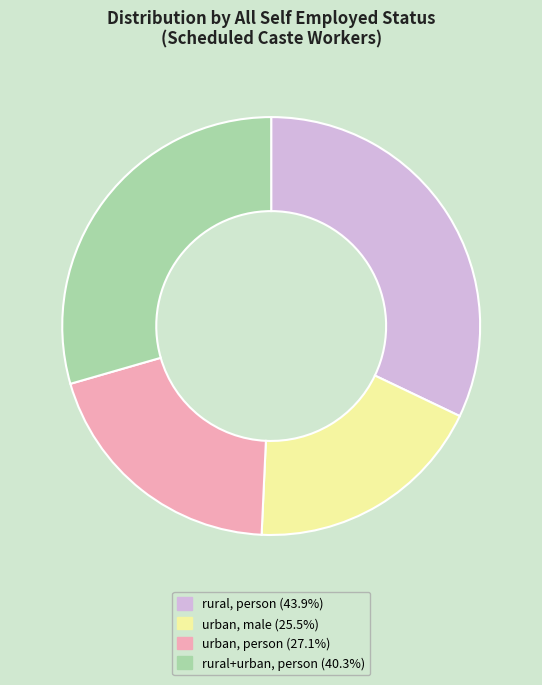

Is there a majority slice in this chart?

No